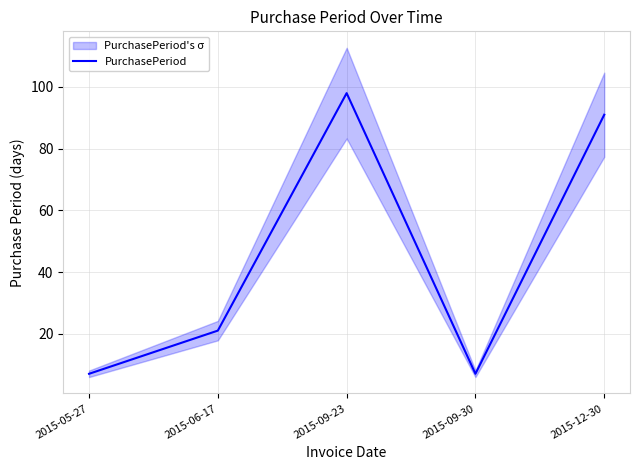

What is the smallest value displayed?

7